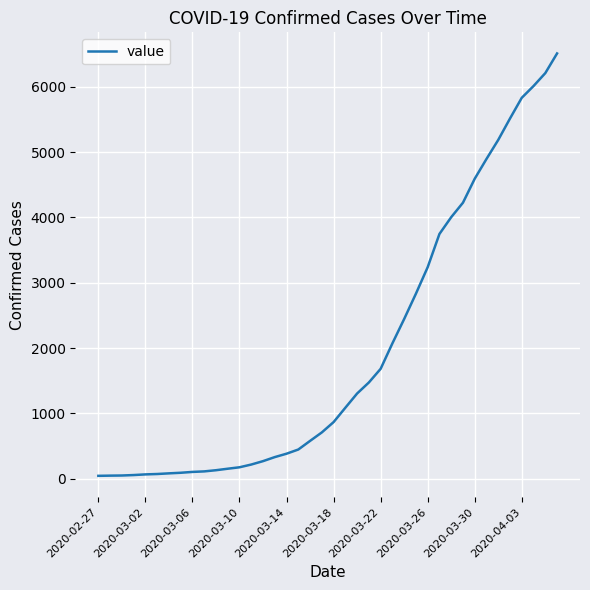

What is the maximum value shown in the chart?

6512